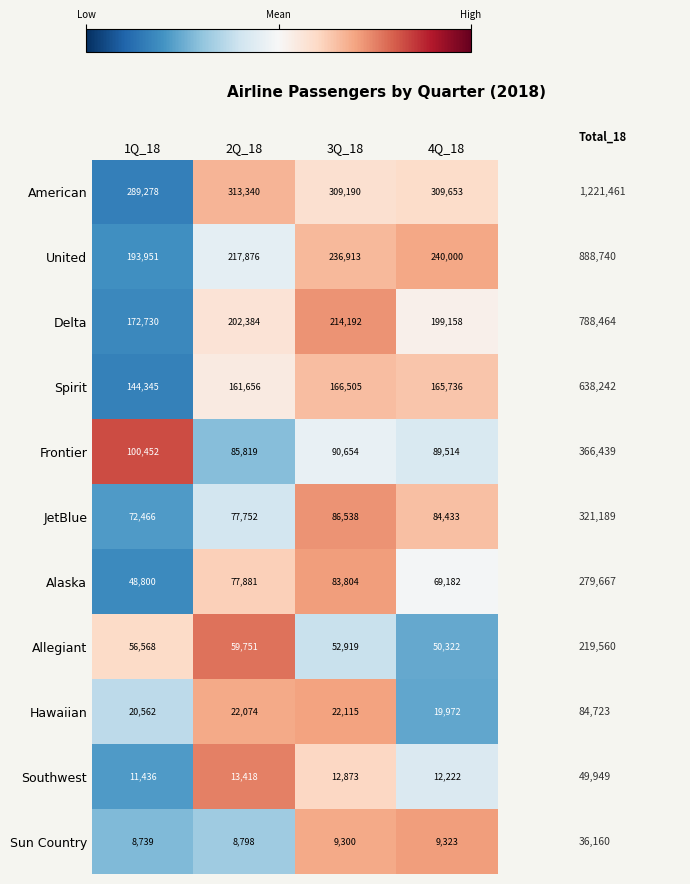

Rank the series at 3Q_18 from lowest to highest value.

Sun Country, Southwest, Hawaiian, Allegiant, Alaska, JetBlue, Frontier, Spirit, Delta, United, American